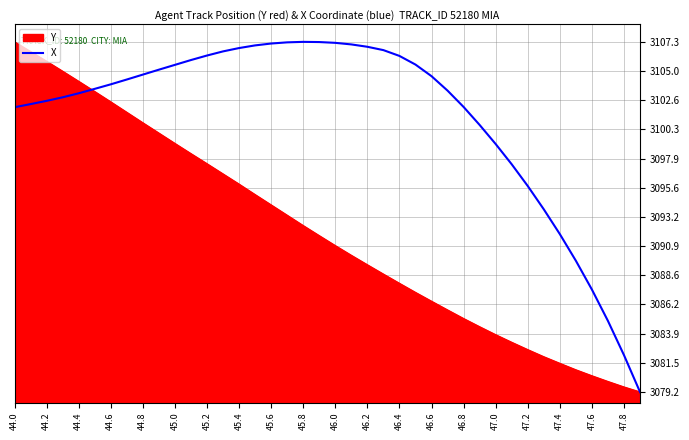

List the series in order of their overall mean, lowest first.

Y, X